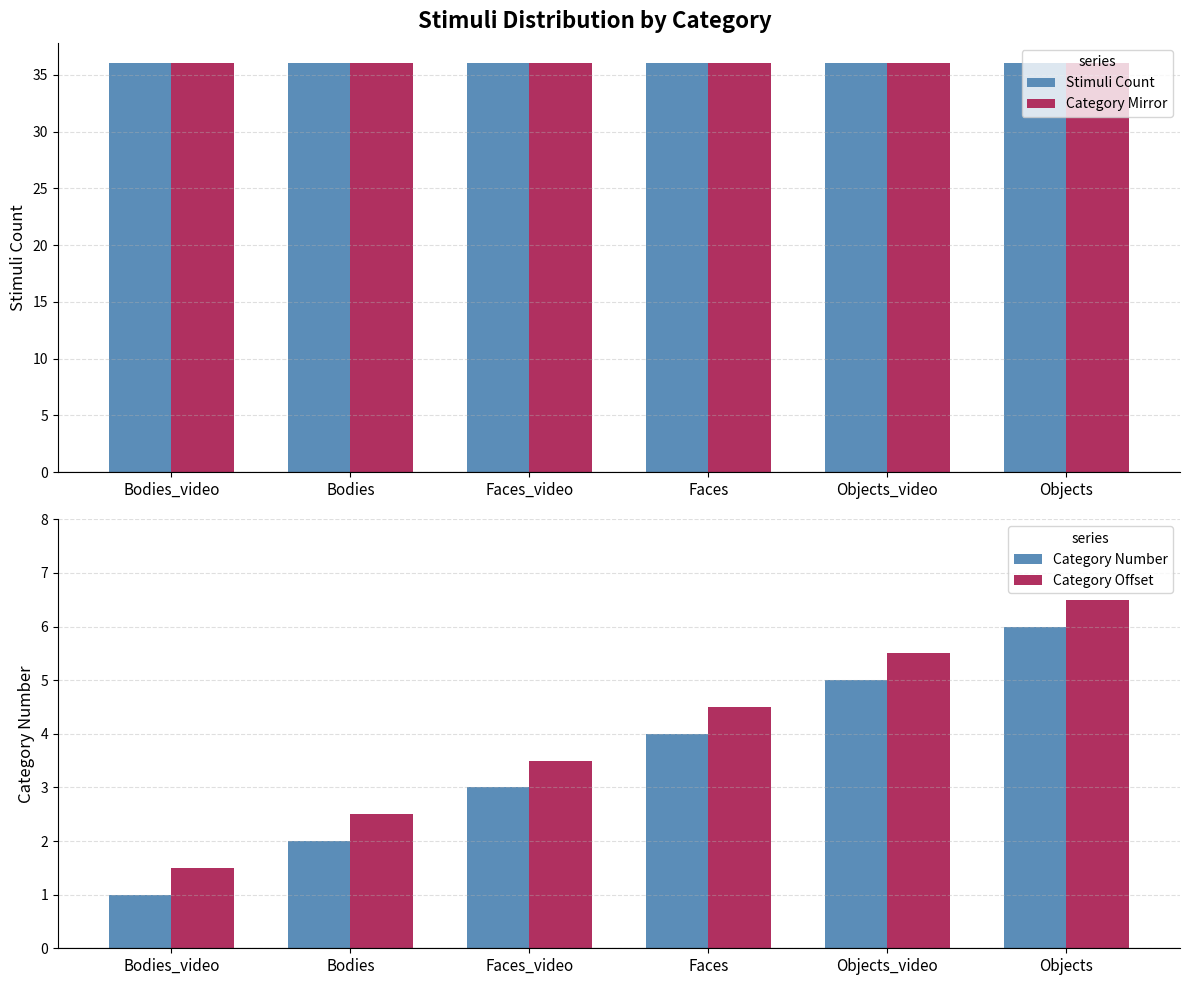

What are all the series names shown in the legend?

Stimuli Count, Category Mirror, Category Number, Category Offset